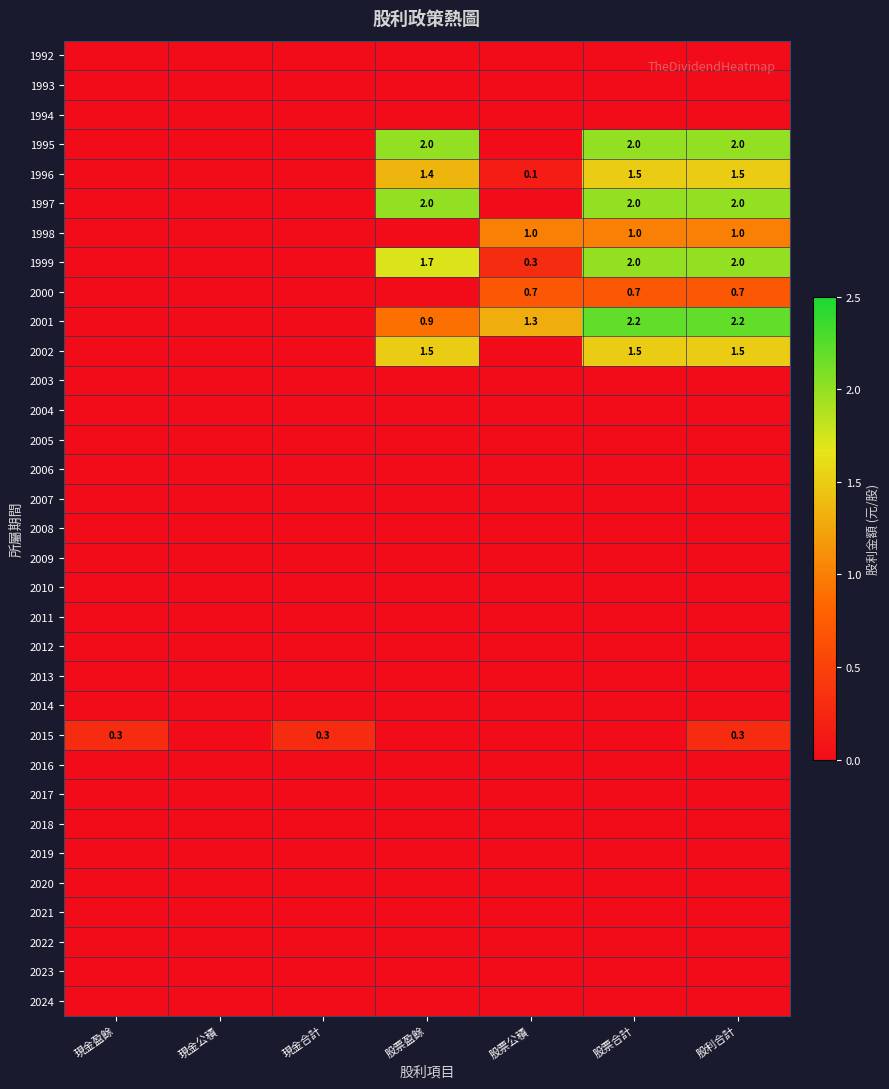

What is the difference between the second highest and second lowest values in the 2000 series?

0.7